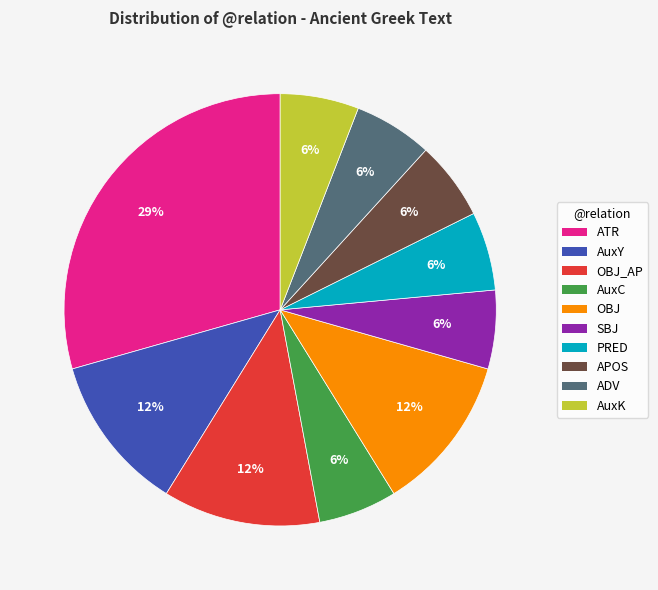

To the nearest percent, what is the average slice percentage?

10%